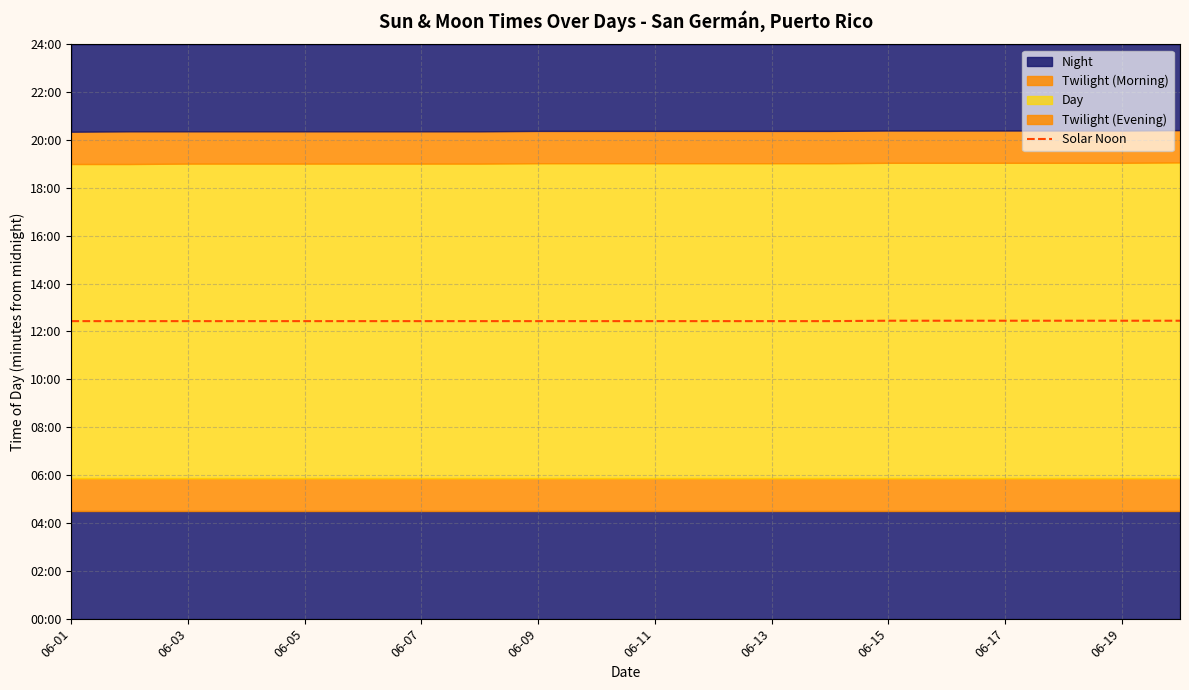

What is the ratio of the value at 16 to the value at 13?

1.0